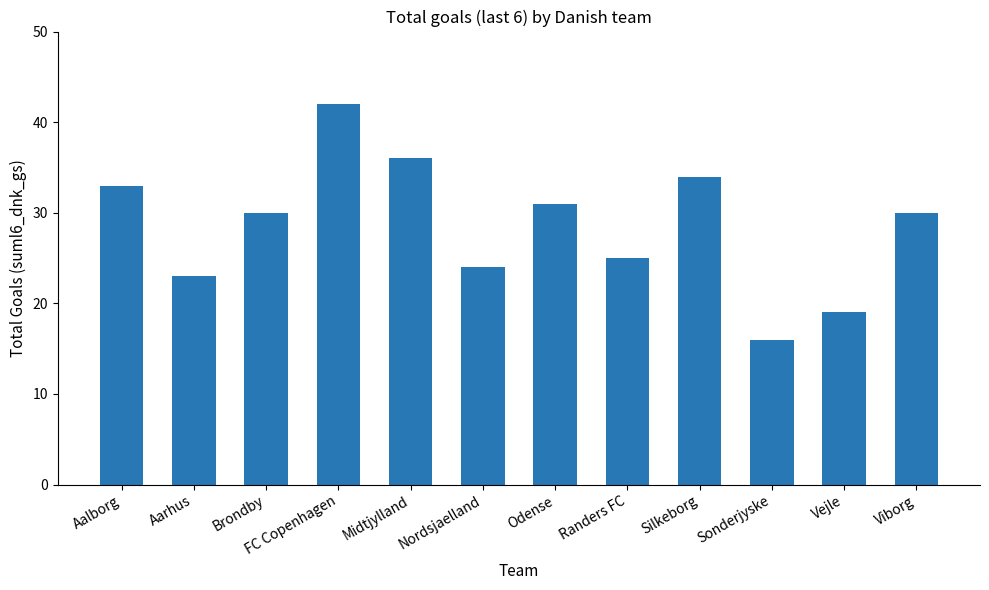

At which label does the data first exceed 30?

Aalborg